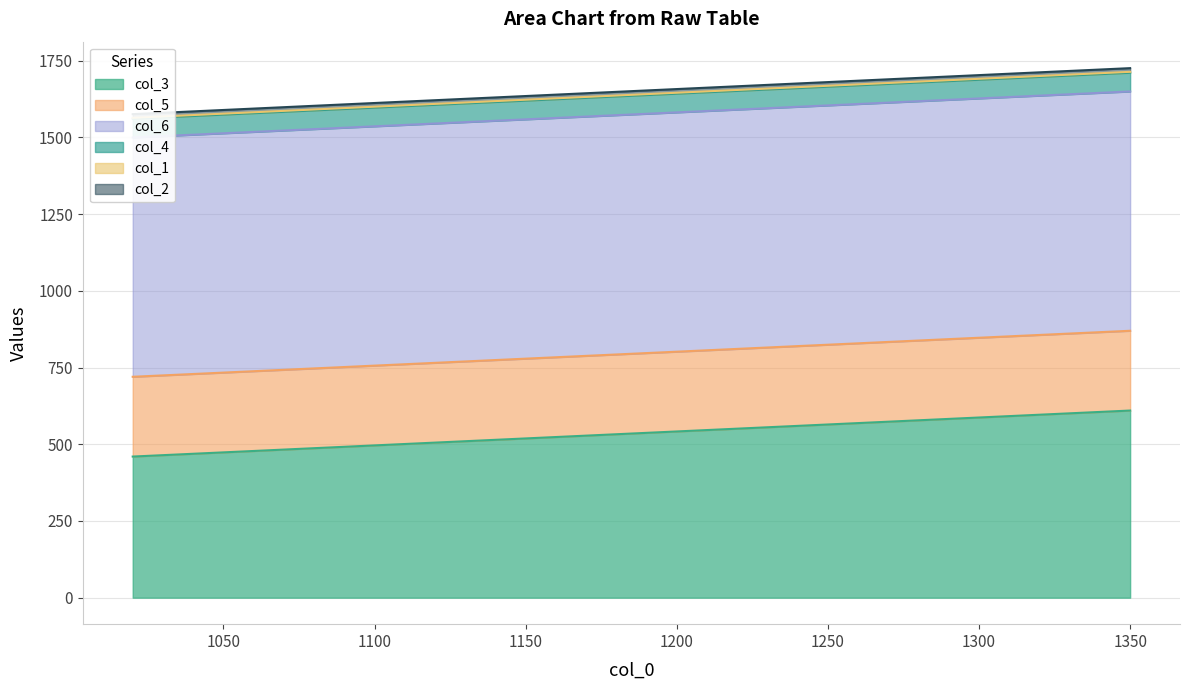

At which category is the sum across all series the highest?

1350